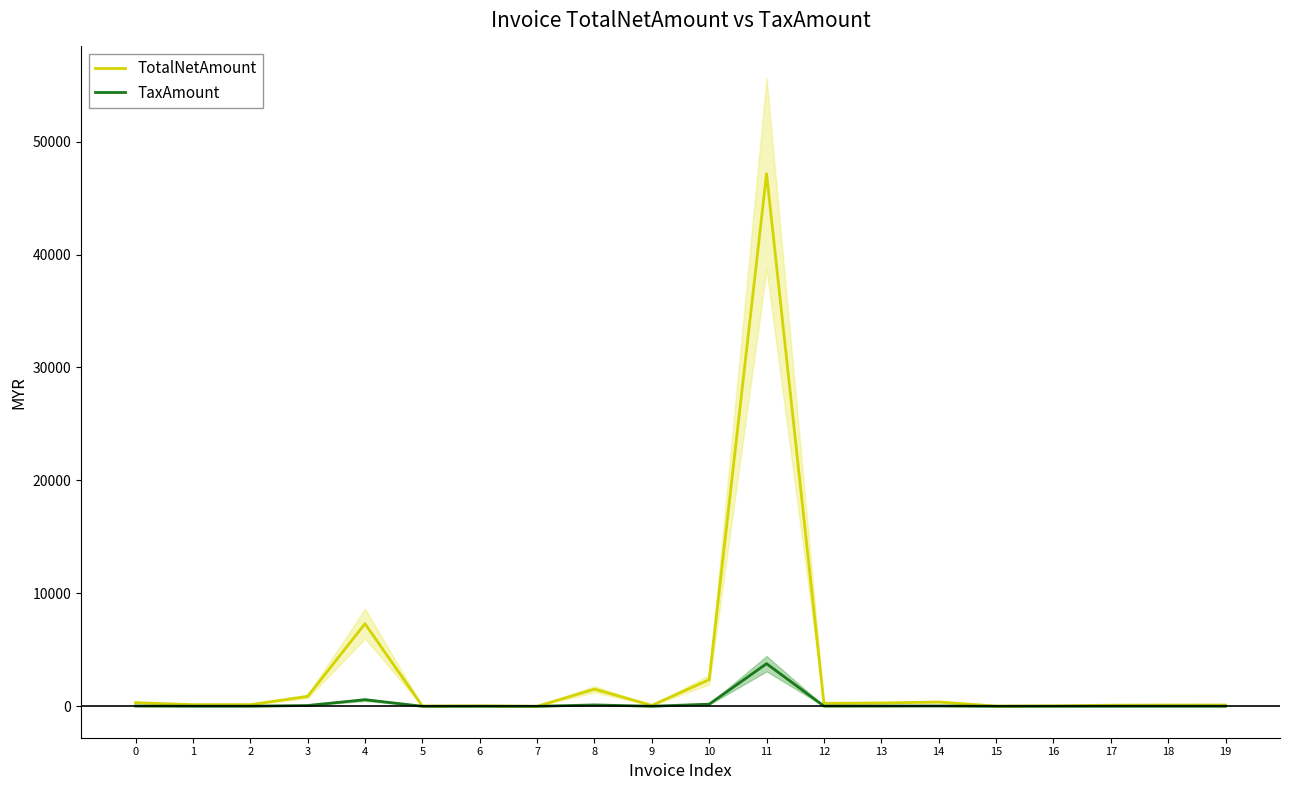

Reading left to right, transcribe all the data shown in this chart.

TotalNetAmount: 0=326.8	1=146.0	2=146.0	3=876.0	4=7312.5	5=19.7	6=41.9	7=1.3	8=1517.8	9=79.6	10=2358.8	11=47151.1	12=264.3	13=294.9	14=382.1	15=18.7	16=42.3	17=97.4	18=112.5	19=114.6
TaxAmount: 0=26.1	1=11.7	2=11.7	3=70.1	4=585.0	5=1.6	6=3.4	7=0.1	8=121.4	9=6.4	10=188.7	11=3772.1	12=21.1	13=23.6	14=30.6	15=1.5	16=3.4	17=7.8	18=9.0	19=9.2